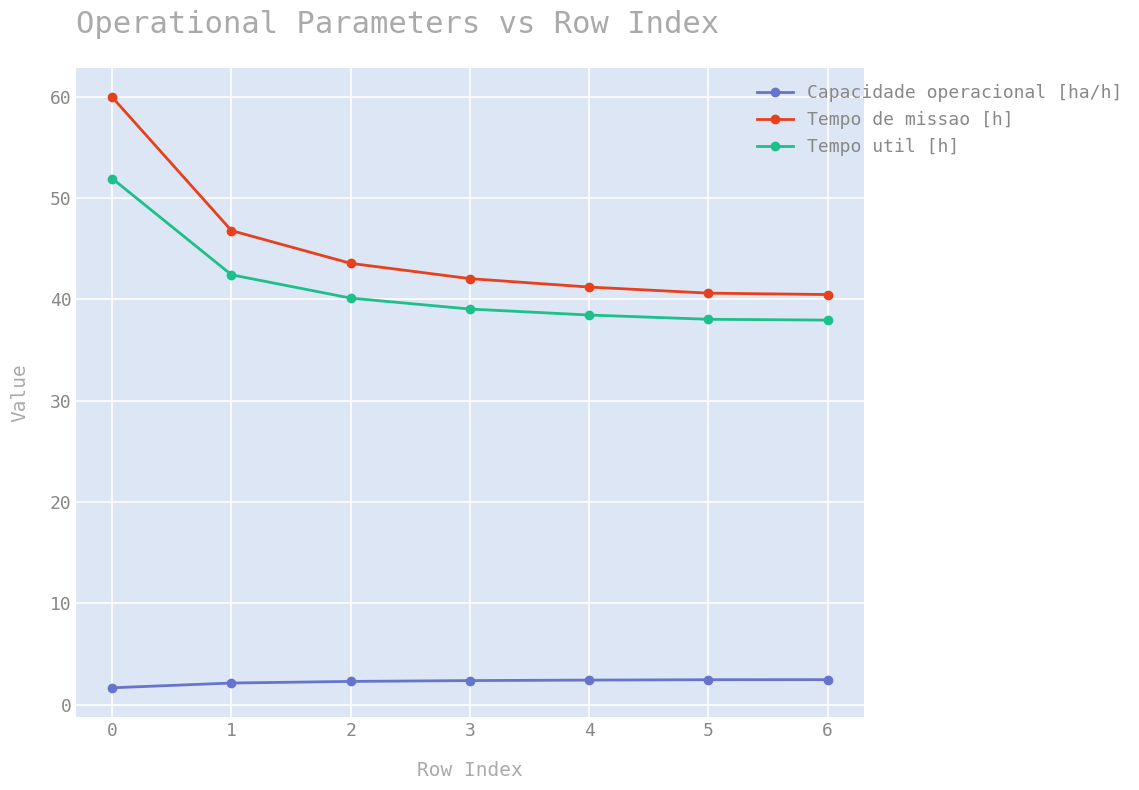

What is the value of the Capacidade operacional [ha/h] point at the 3rd from the left?

2.3